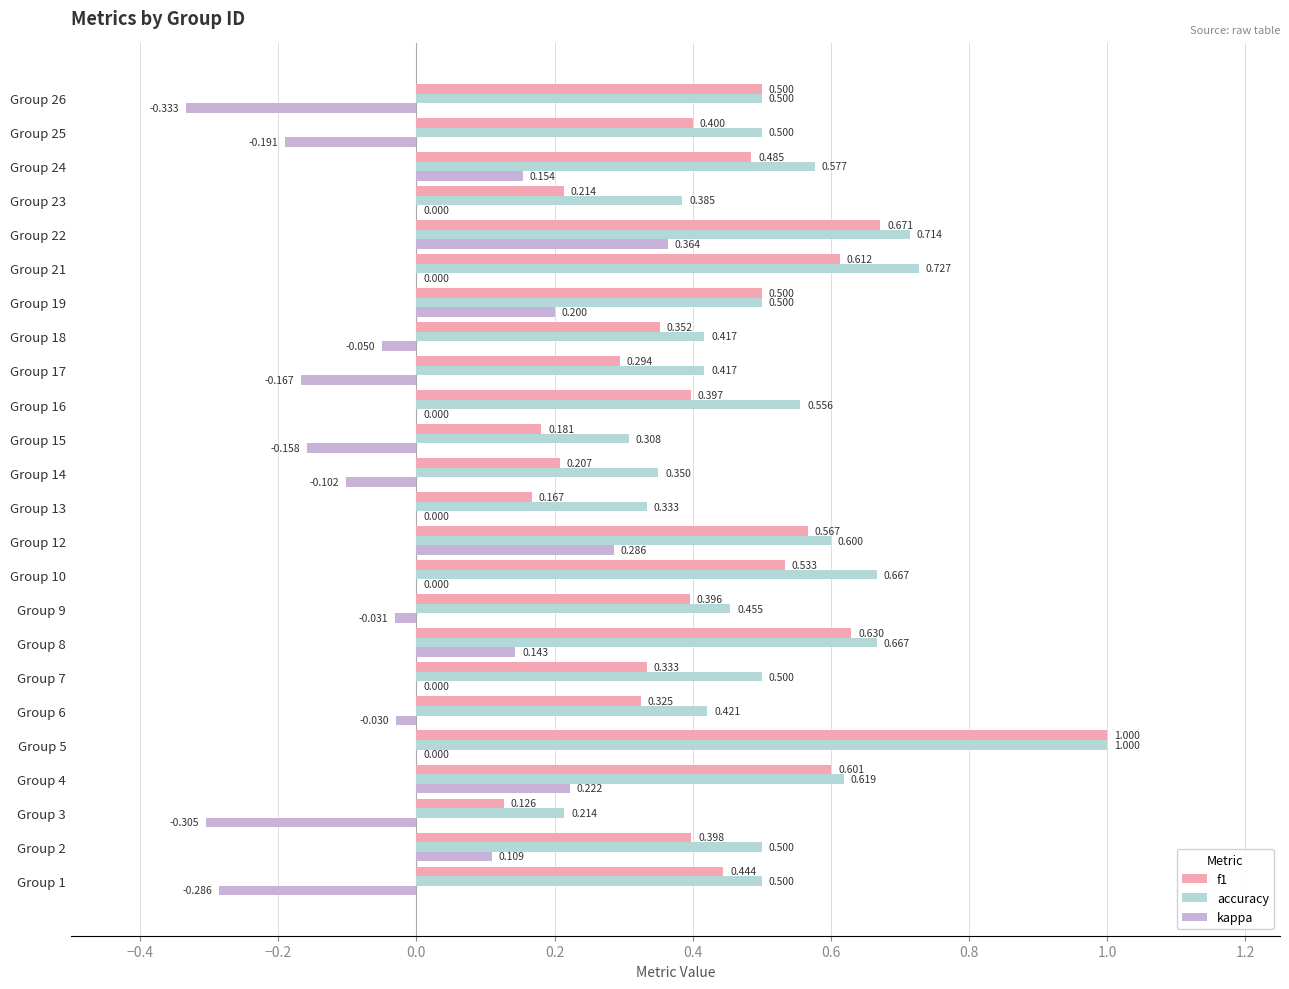

Which series has the largest total across all categories?

accuracy